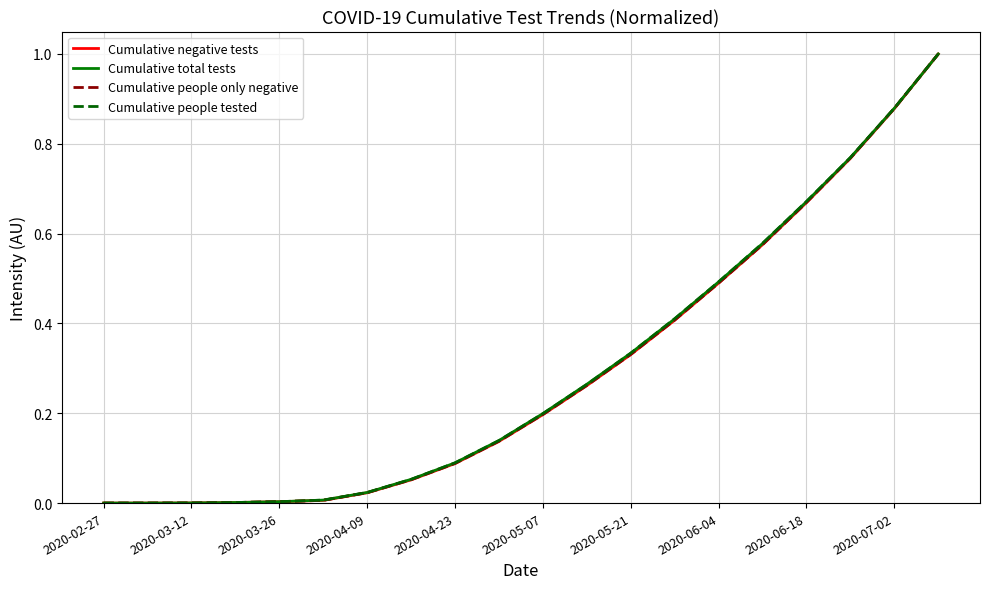

What is the maximum value shown in the chart?

1.0